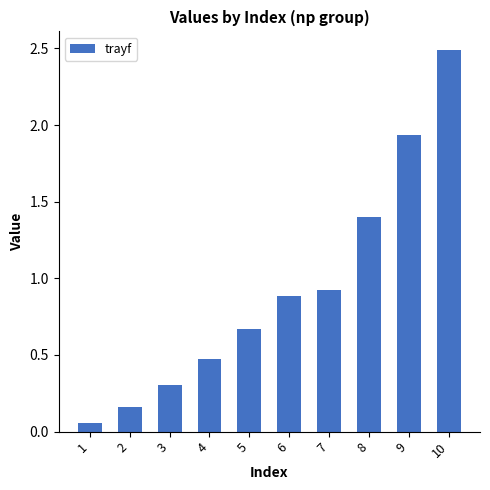

What is the value of the 7th bar from the left?

0.9